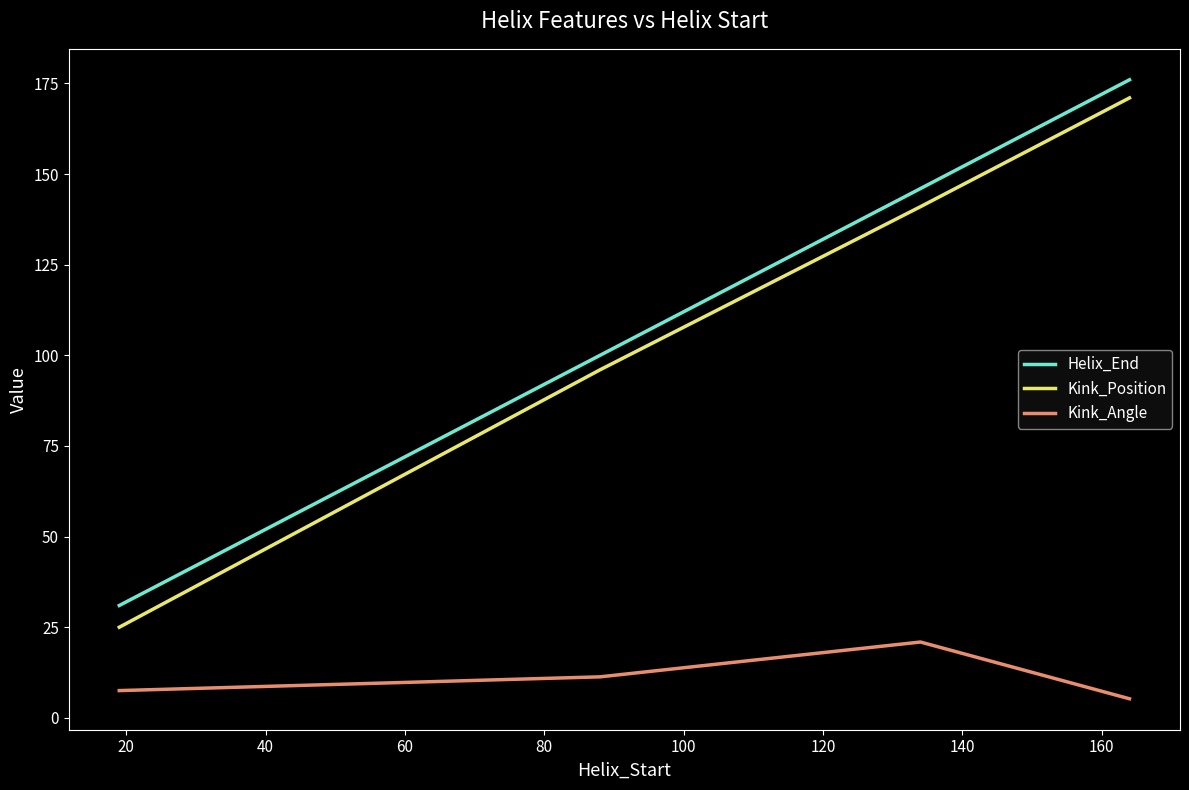

Is this an area chart (filled region under the line)?

No